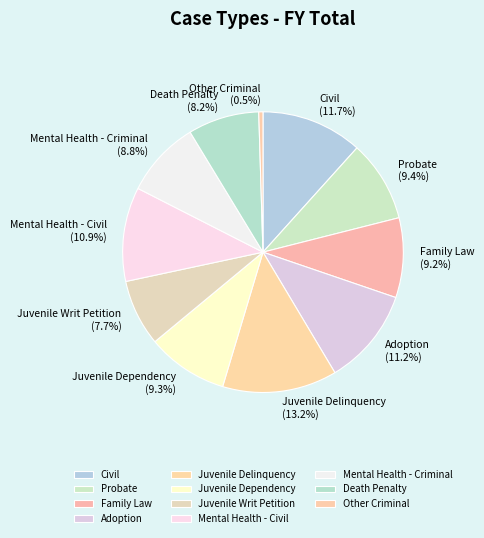

To the nearest percent, what is the combined percentage of Death Penalty and Adoption?

19%